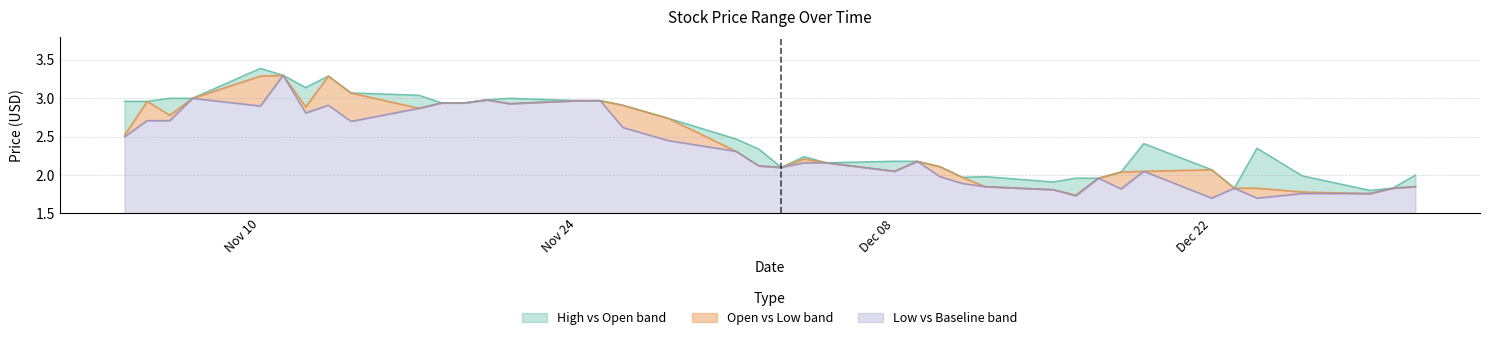

What is the highest value of the Low vs Baseline band series?

1.8